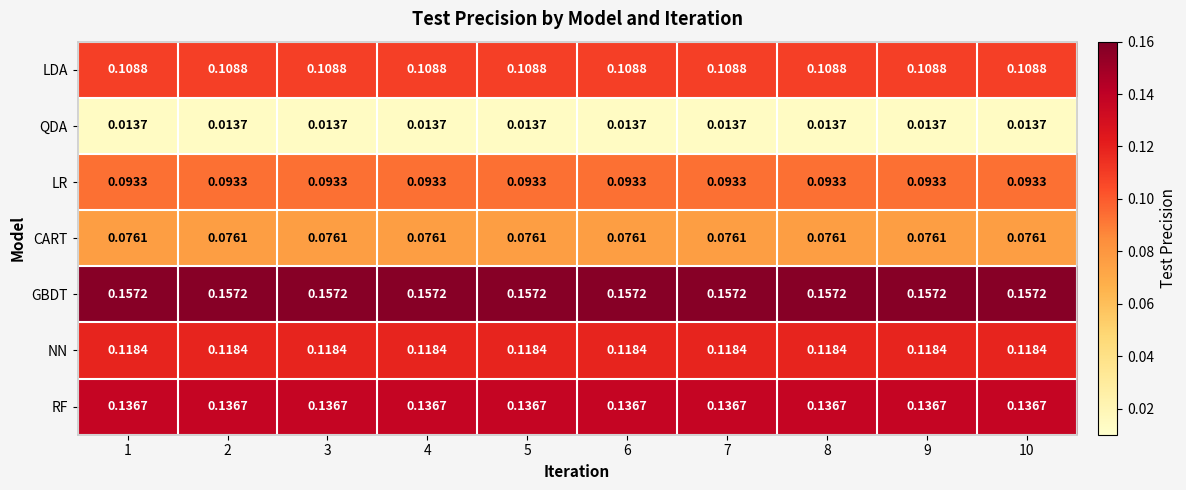

Is the value of LDA at 5 greater than the value of QDA at 9?

Yes